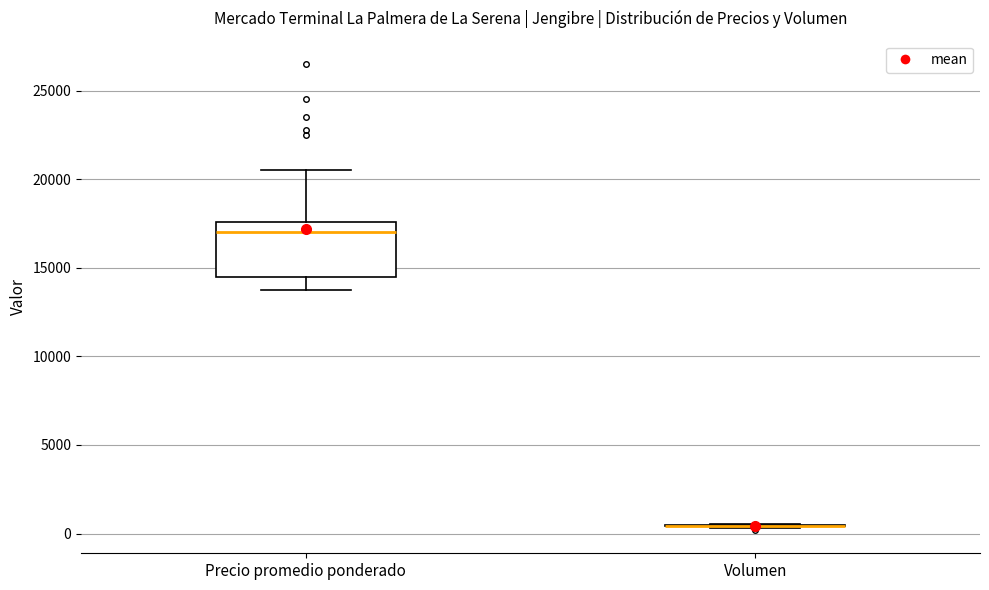

Reading left to right, read every box against the y-axis: the position of its median line, the range the box covers, and the ends of its whiskers. The values are not printed on the chart, so give them approximately, as read against the axis.

Precio promedio ponderado: median 17000, box 14500 to 17500, whiskers 14000 to 20500
Volumen: box collapsed to a line at 500, whiskers 500 to 500